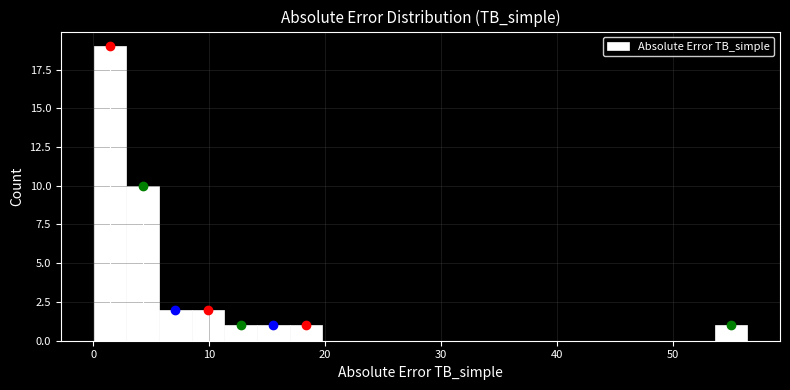

Read against the x-axis, roughly where is the centre of the tallest bar?

1